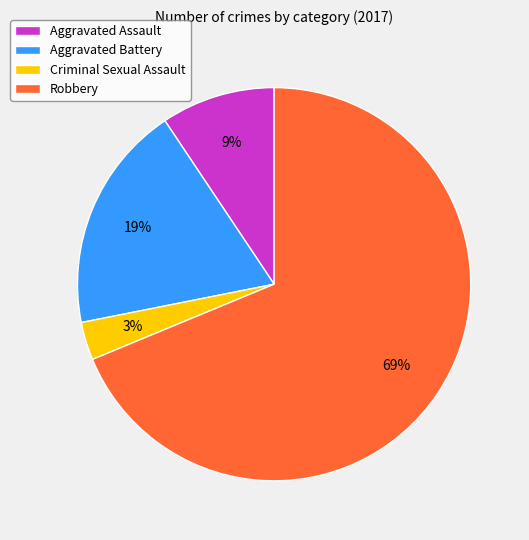

How many segments does this pie chart have?

4